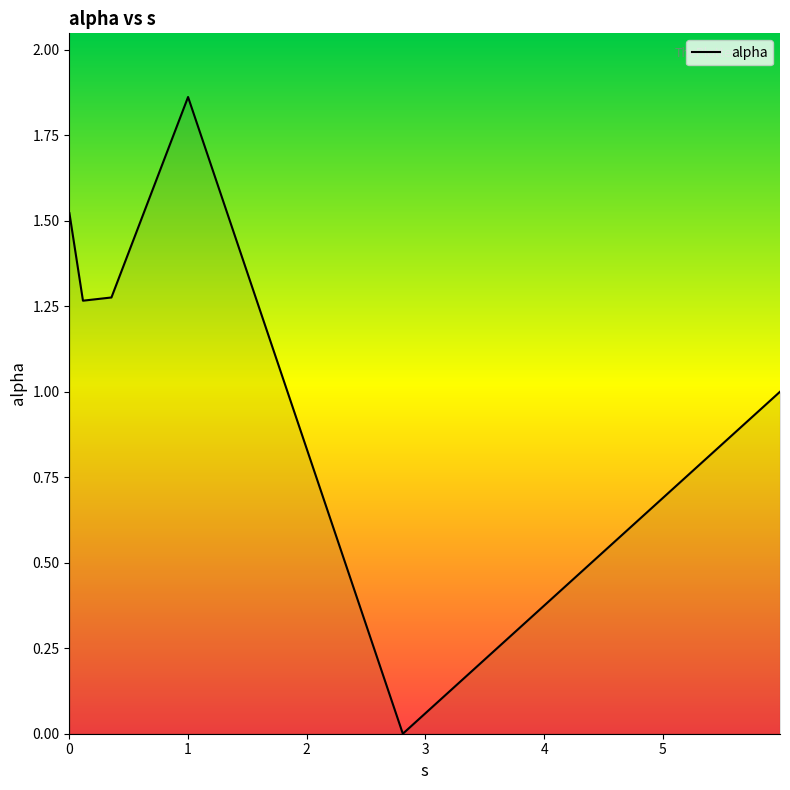

How many positive values are there?

5